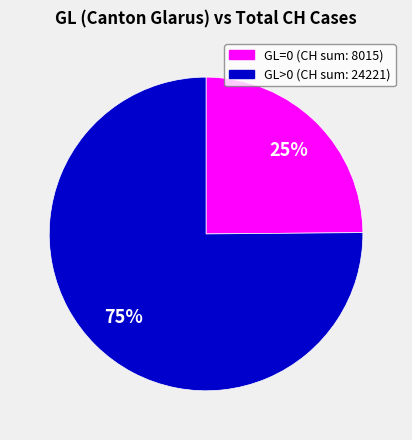

How many slices are in this pie chart?

2